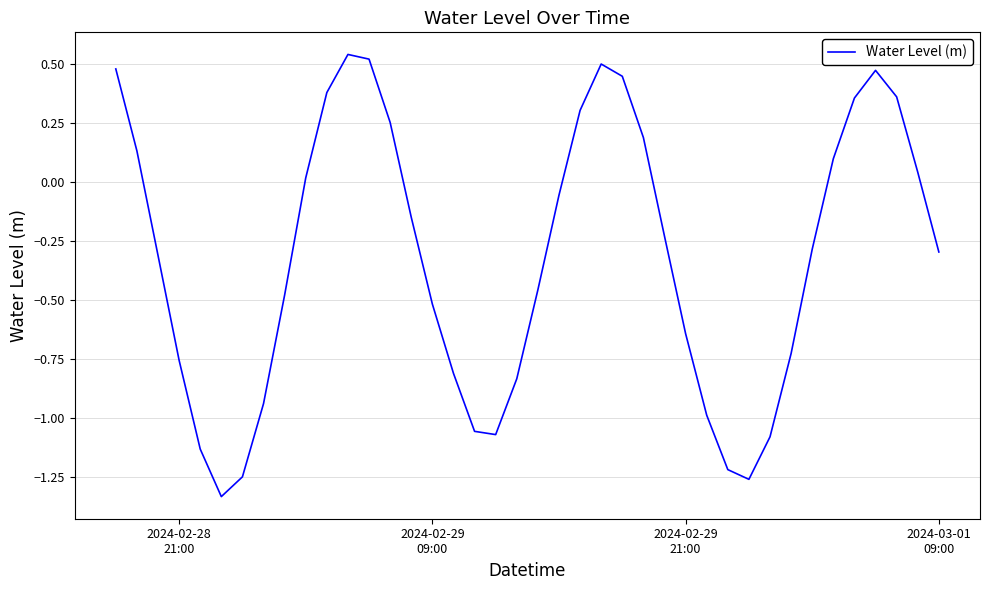

What is the difference between the maximum and minimum values?

1.9